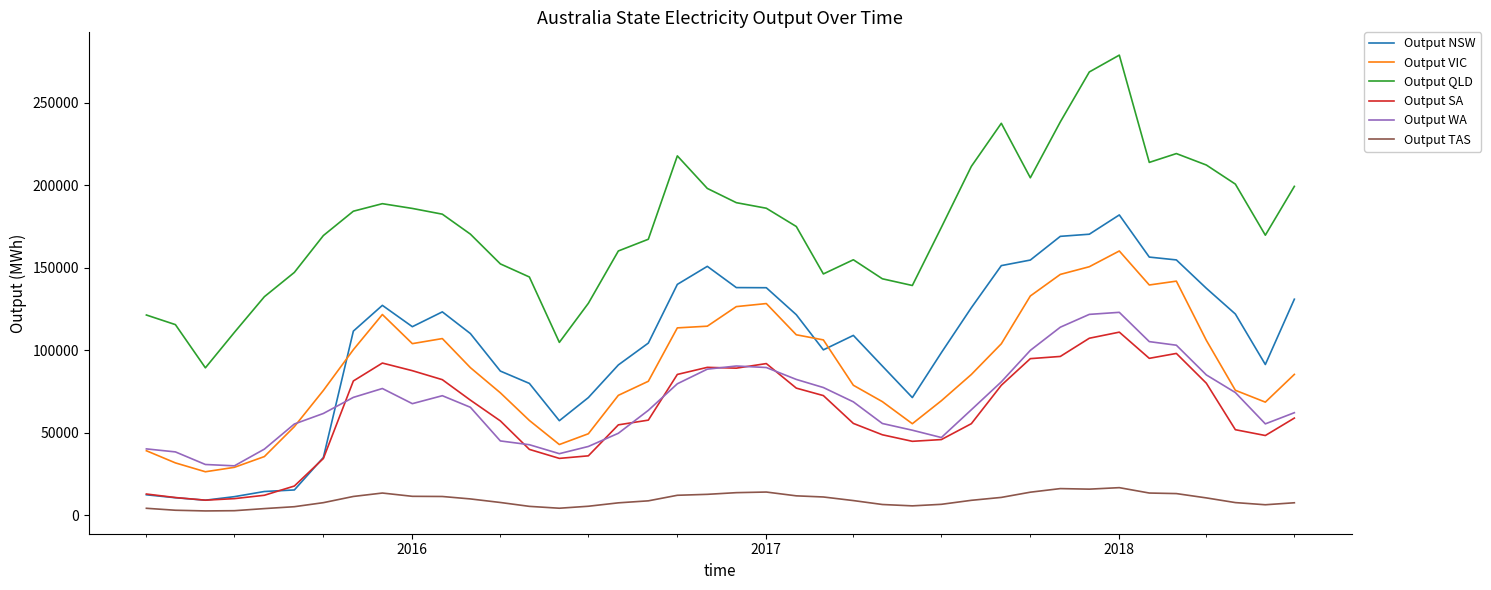

True or false: Output TAS and Output NSW intersect in this chart.

False